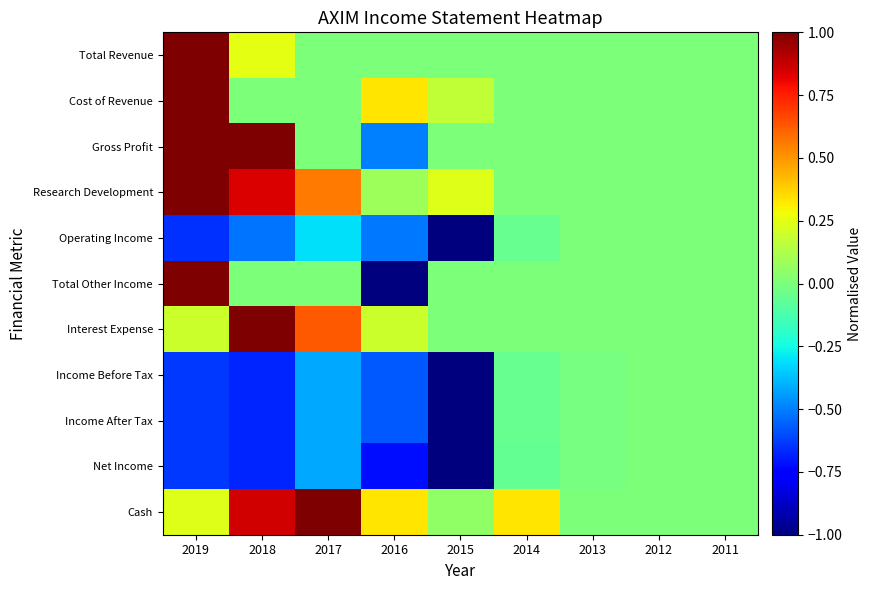

Between 2014 and 2015, which is larger?

2014